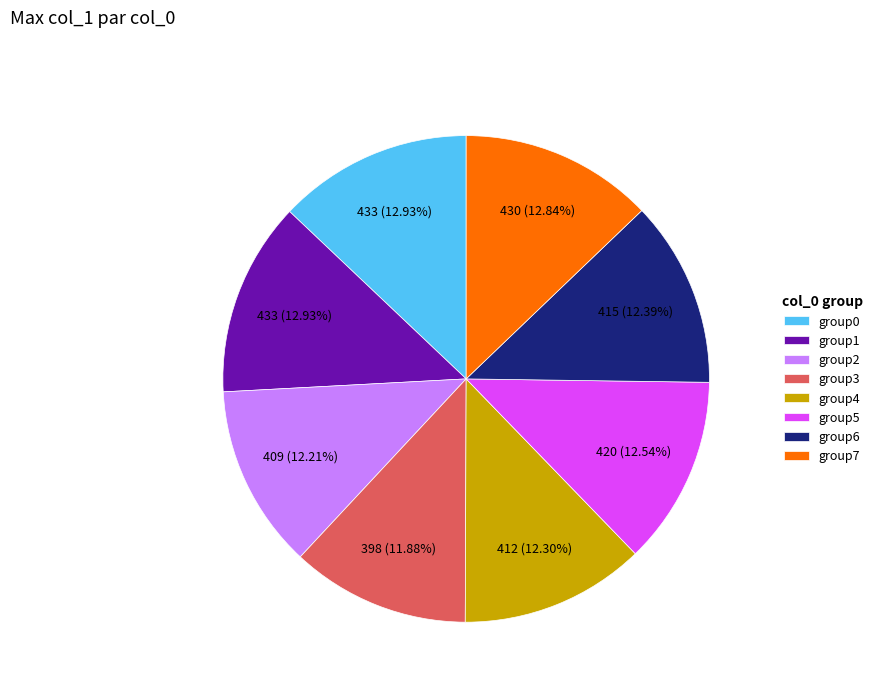

Do group0 and group2 together represent more than half of the pie?

No